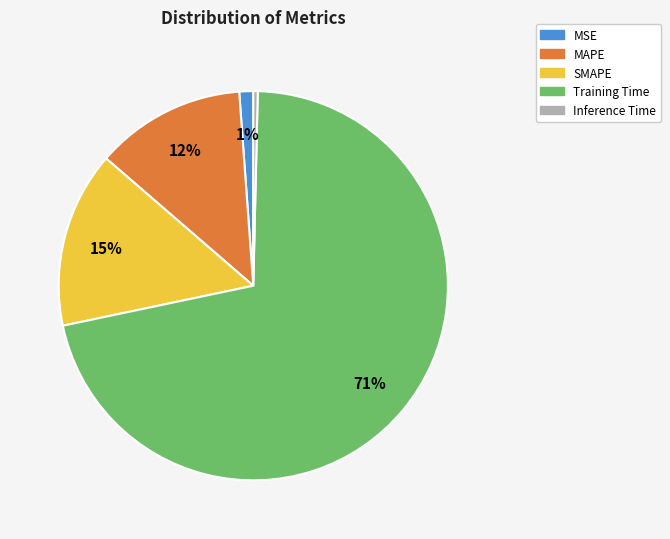

Does Training Time account for over 50% of the chart?

Yes